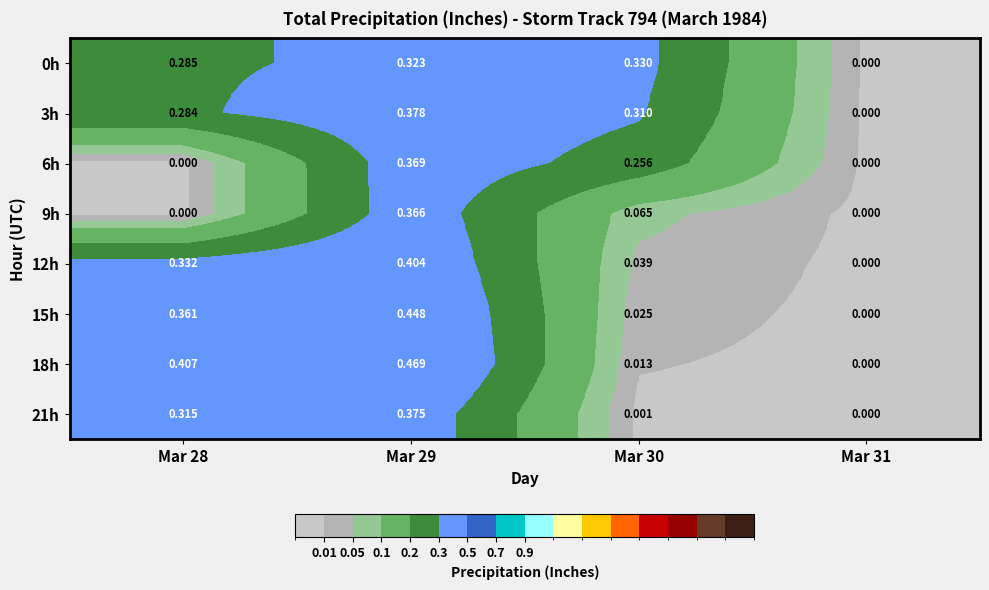

Reading left to right, transcribe all the data shown in this chart.

0h: Mar 28=0.3	Mar 29=0.3	Mar 30=0.3	Mar 31=0.0
3h: Mar 28=0.3	Mar 29=0.4	Mar 30=0.3	Mar 31=0.0
6h: Mar 28=0.0	Mar 29=0.4	Mar 30=0.3	Mar 31=0.0
9h: Mar 28=0.0	Mar 29=0.4	Mar 30=0.1	Mar 31=0.0
12h: Mar 28=0.3	Mar 29=0.4	Mar 30=0.0	Mar 31=0.0
15h: Mar 28=0.4	Mar 29=0.4	Mar 30=0.0	Mar 31=0.0
18h: Mar 28=0.4	Mar 29=0.5	Mar 30=0.0	Mar 31=0.0
21h: Mar 28=0.3	Mar 29=0.4	Mar 30=0.0	Mar 31=0.0